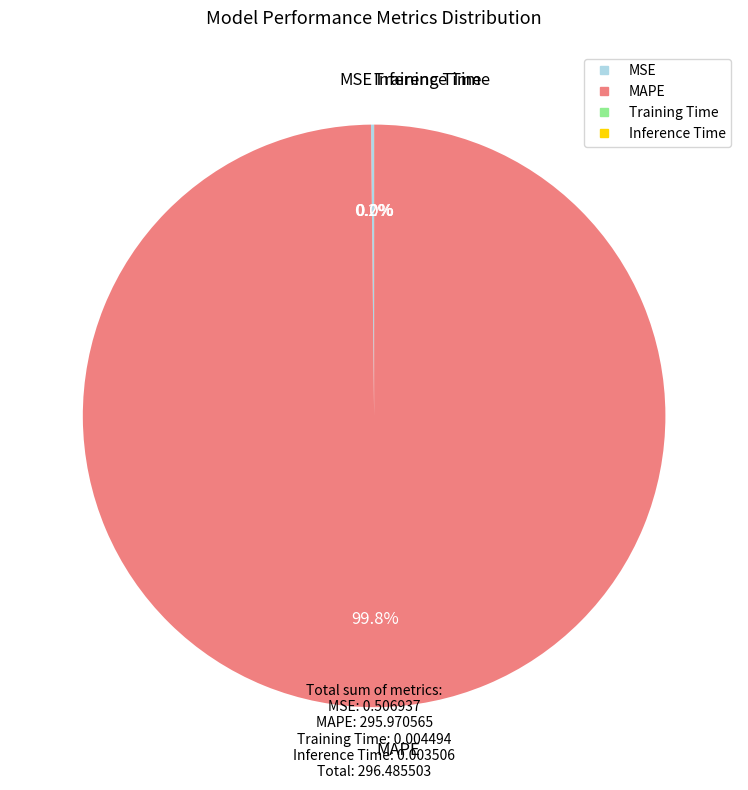

Which category accounts for the majority?

MAPE